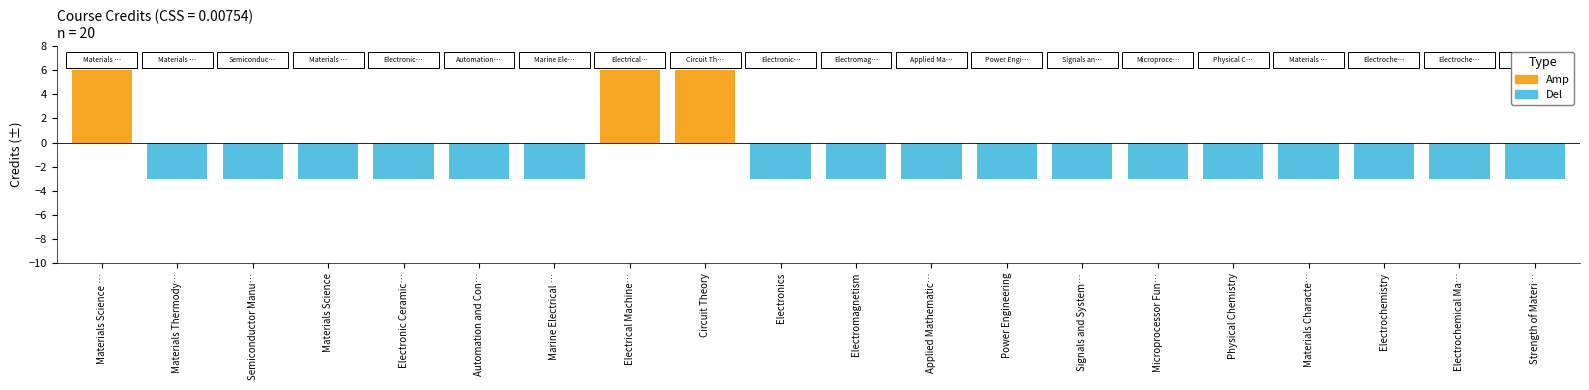

The Del (3 credits) series shows -3 at Materials Science. True or false?

True